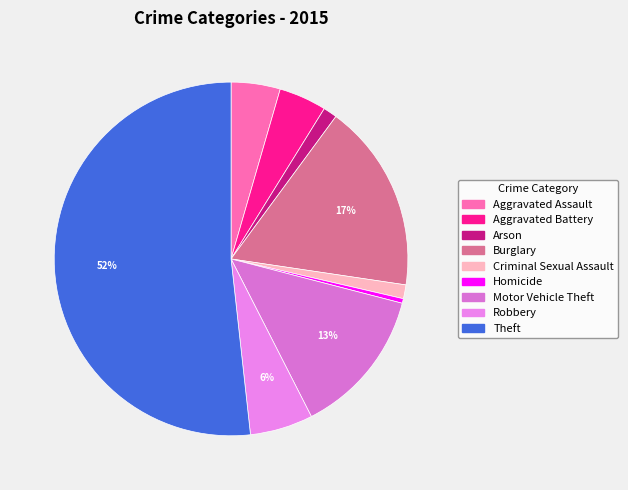

What percentage do Criminal Sexual Assault and Aggravated Battery together represent?

5.6%